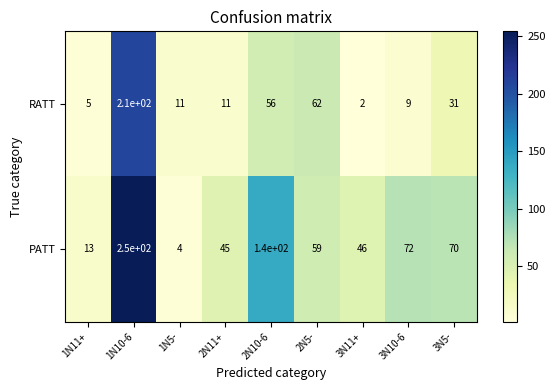

Which series has the largest total across all categories?

PATT